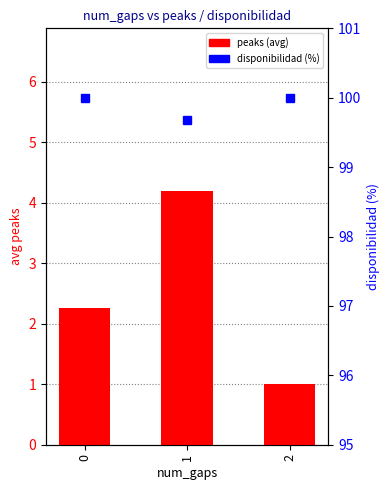

Reading right to left, list all the values displayed in this chart.

peaks (avg): 2=1.0	1=4.2	0=2.3
disponibilidad (%): 2=100.0	1=99.7	0=100.0